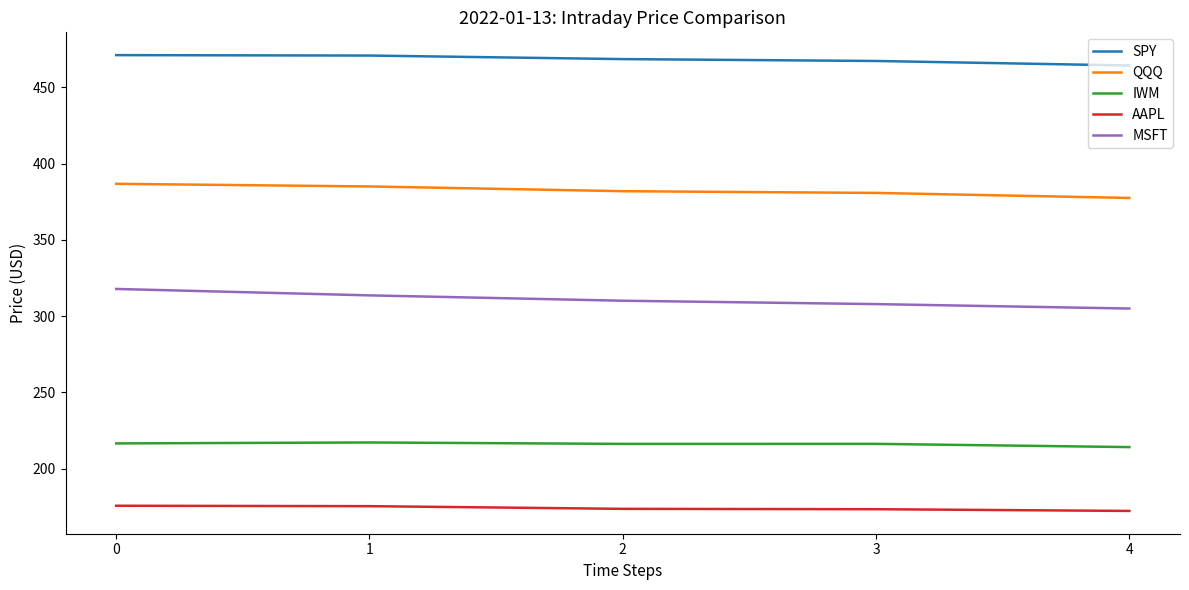

How many lines are shown in the chart?

5